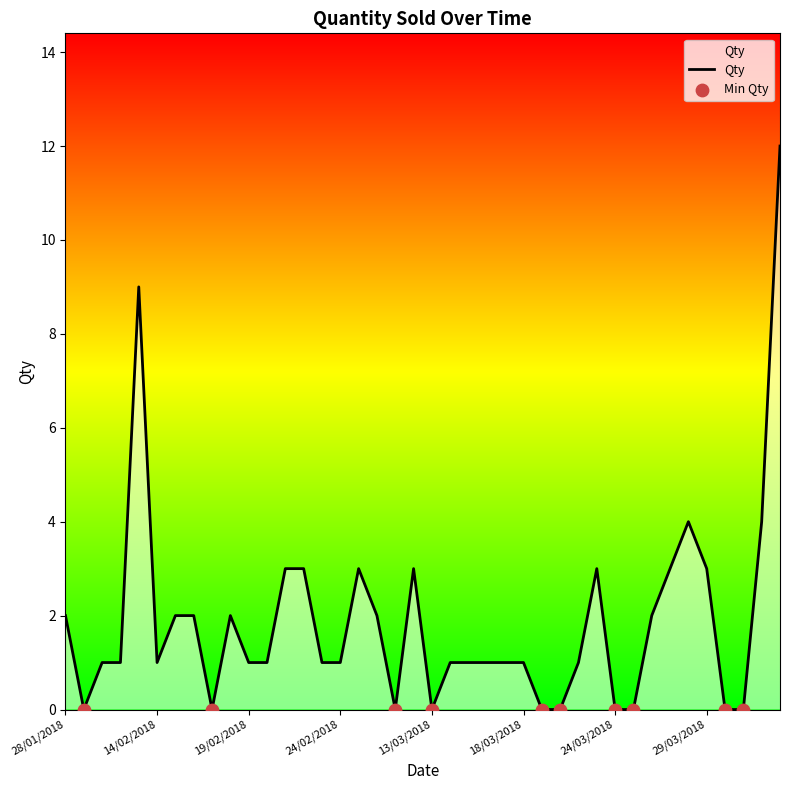

What is the difference between the maximum and minimum values?

12